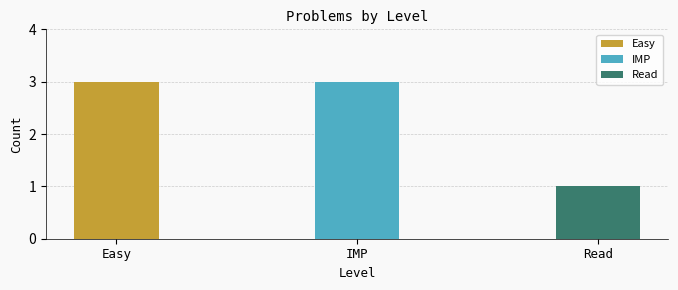

True or false: the data shows 4 at Easy.

False